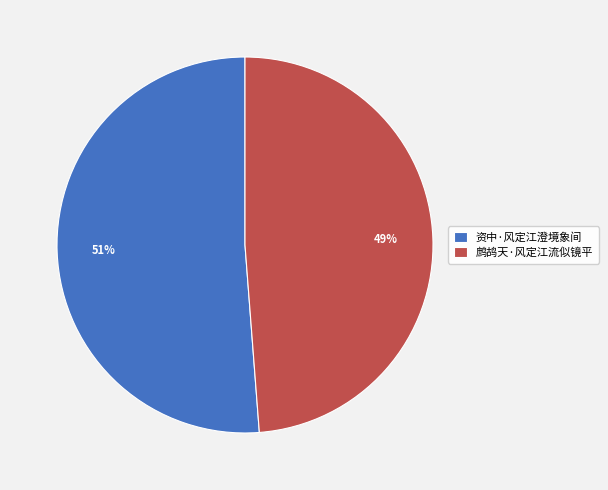

Which has a higher value, 资中·风定江澄境象间 or 鹧鸪天·风定江流似镜平?

资中·风定江澄境象间